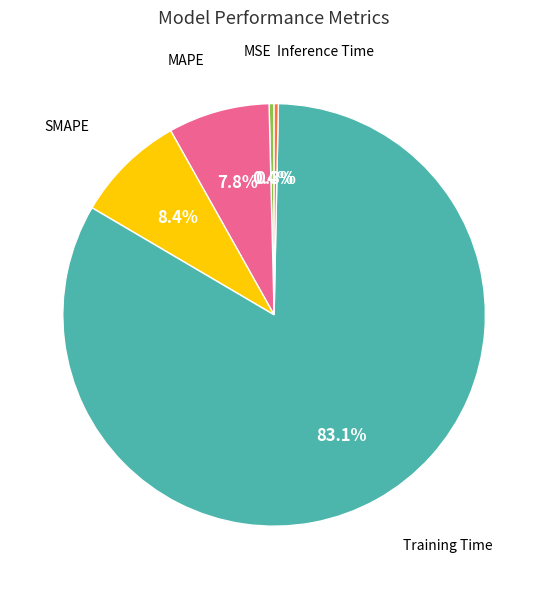

Is there any slice that represents more than half of the pie?

Yes